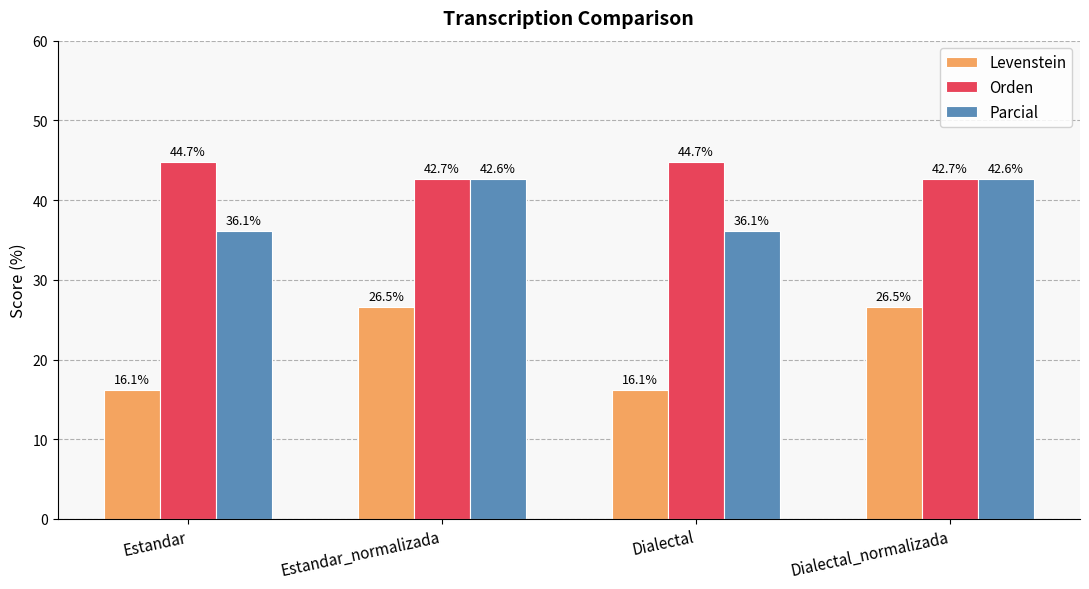

Reading left to right, list all the values displayed in this chart.

Levenstein: 16.1	26.5	16.1	26.5
Orden: 44.7	42.7	44.7	42.7
Parcial: 36.1	42.6	36.1	42.6